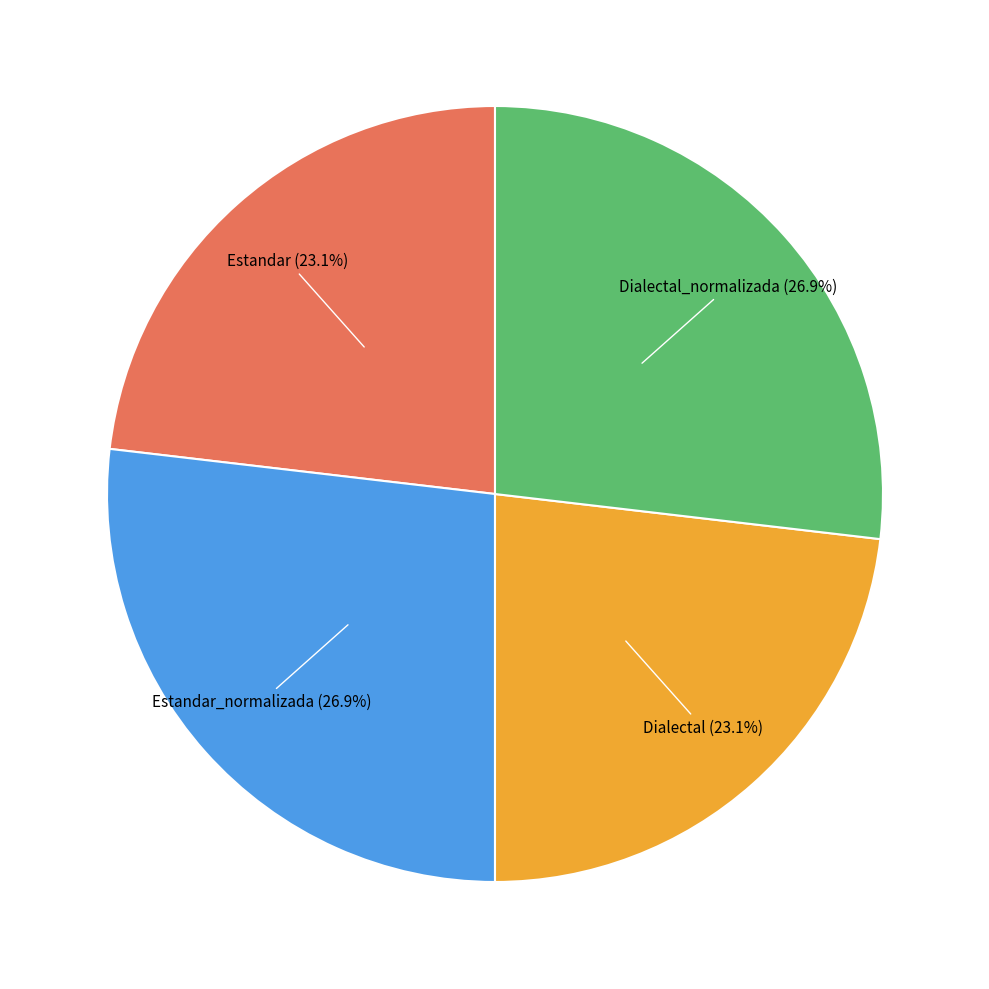

Is there a majority slice in this chart?

No